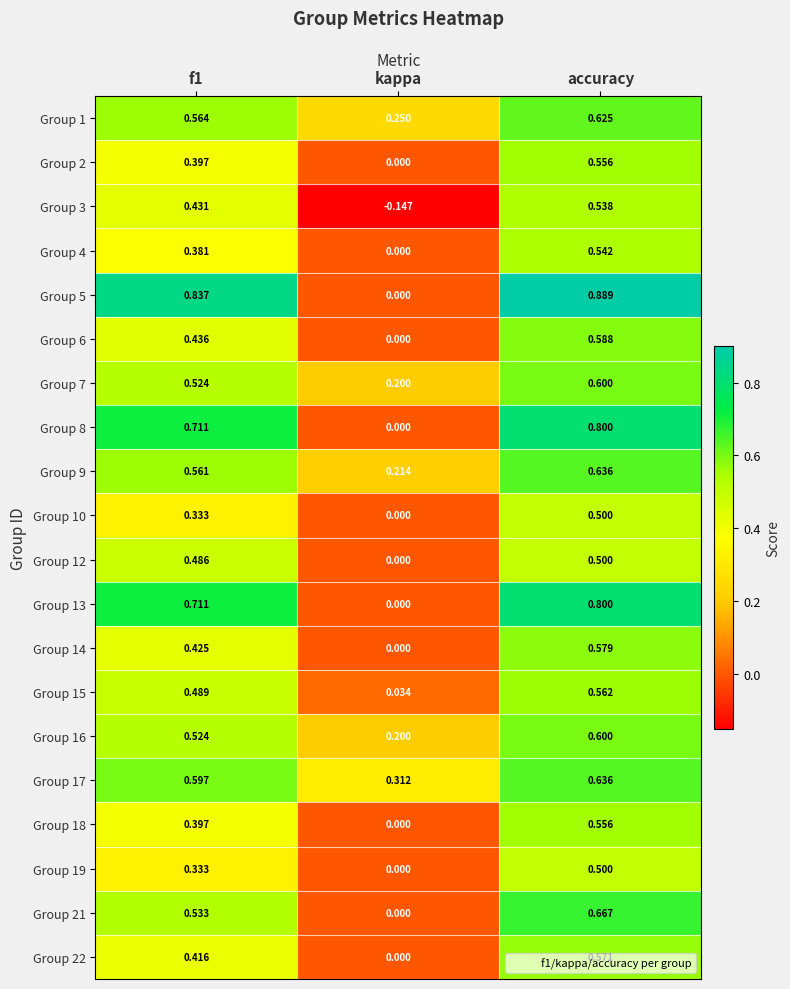

At which category is the sum across all series the highest?

accuracy